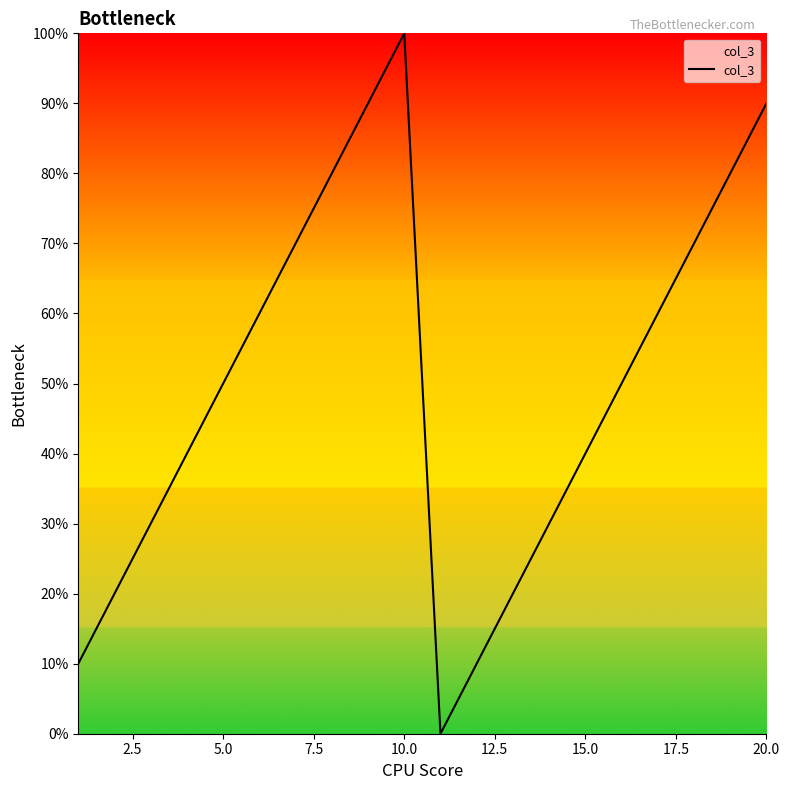

Does the chart have visible grid lines?

No